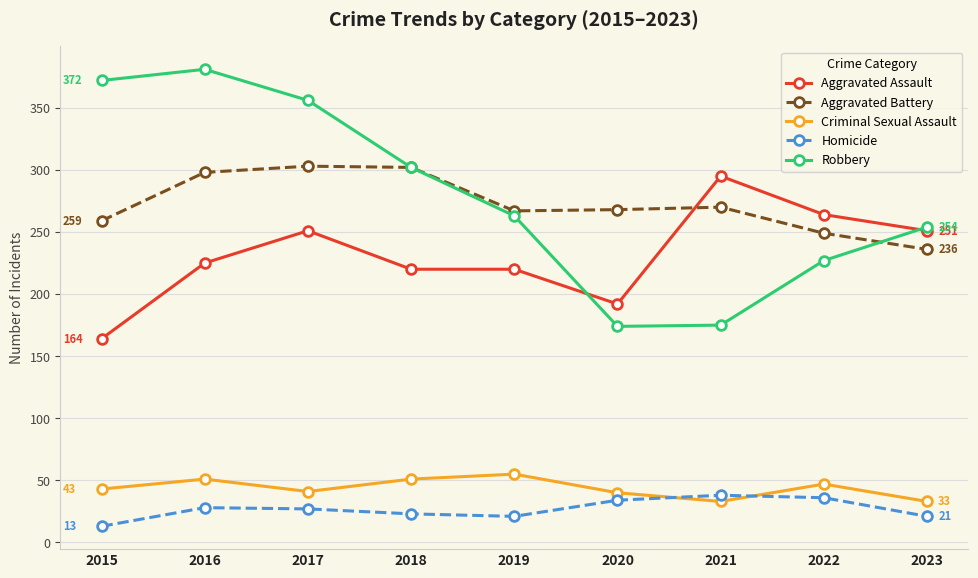

At how many categories does at least one series exceed 319?

3